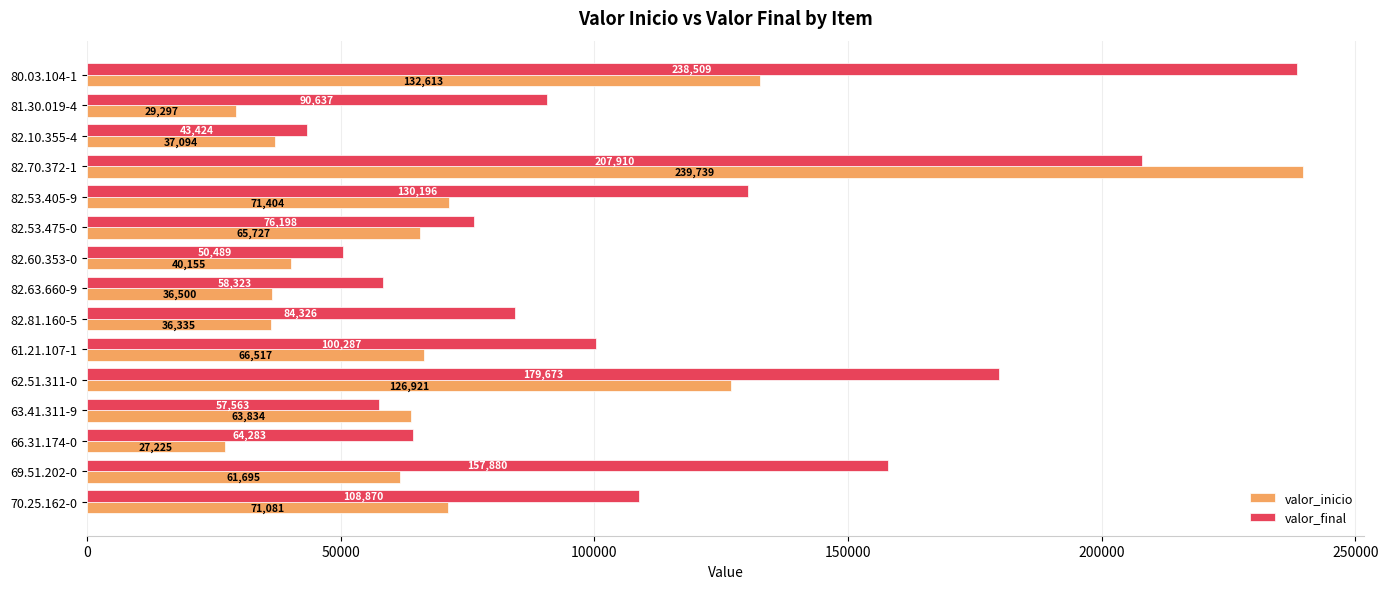

At 66.31.174-0, list the series in order from smallest to largest.

valor_inicio, valor_final